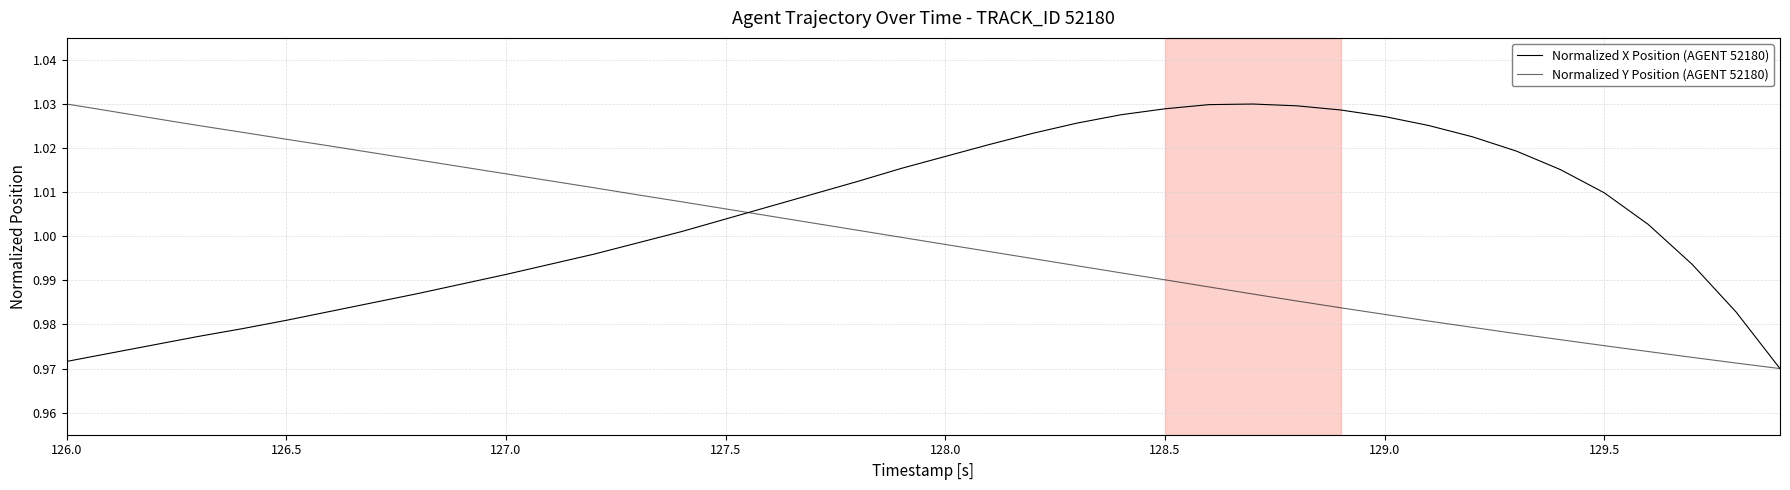

At how many categories does at least one series exceed 1?

37